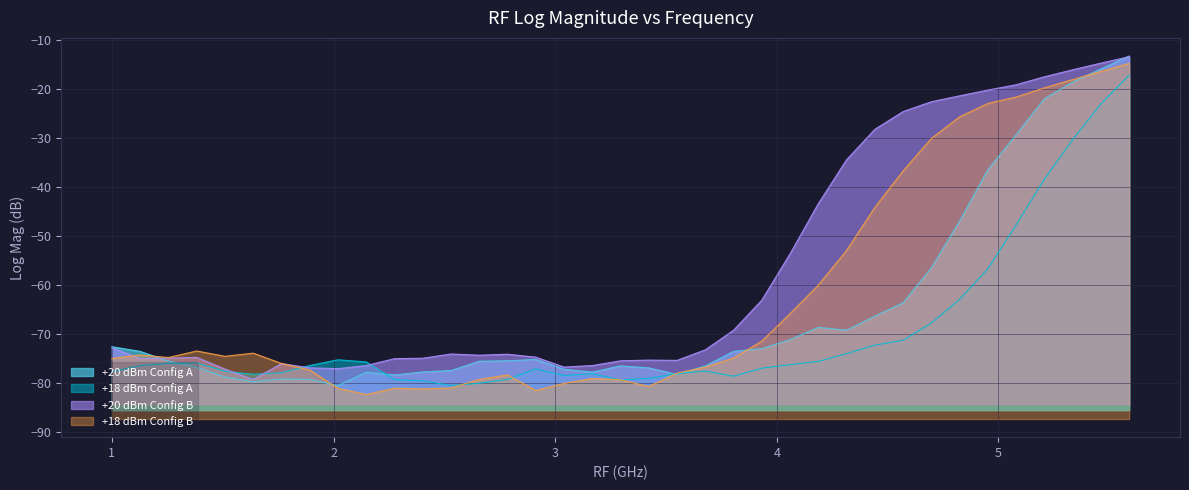

What is the average value of the +20 dBm Config A series?

-65.5